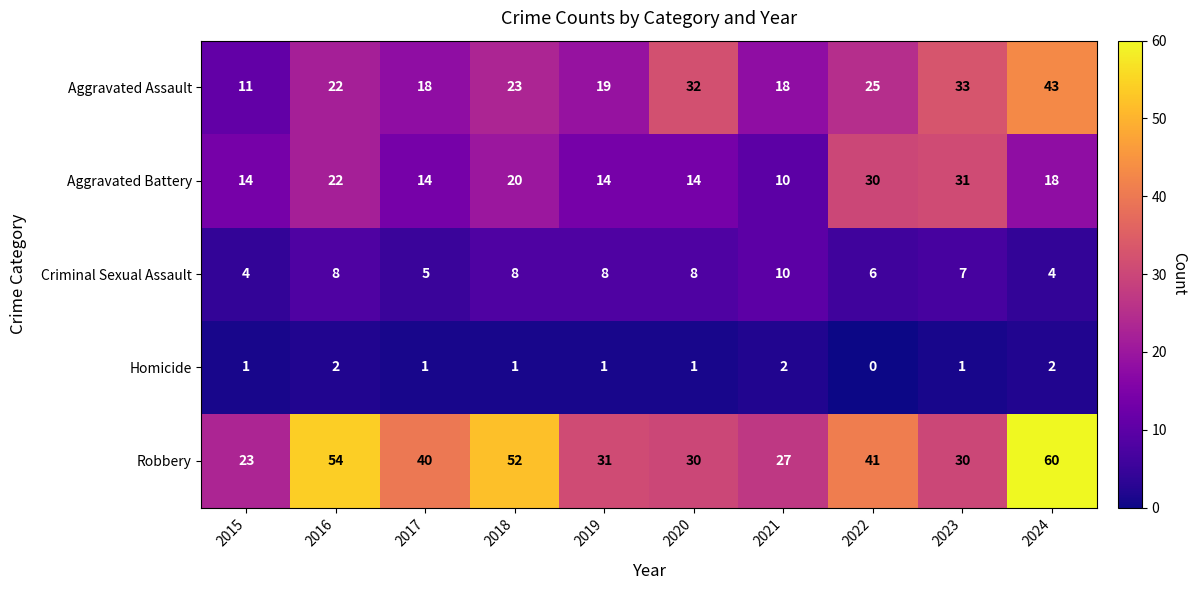

At how many categories does at least one series exceed 37?

5